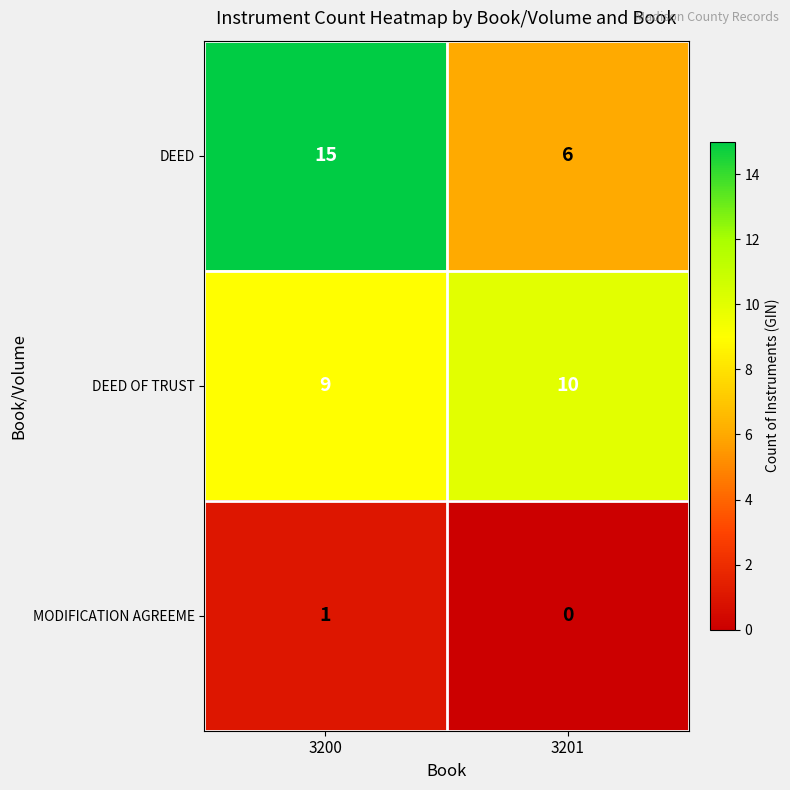

Reading right to left, list all the values displayed in this chart.

DEED: 3201=6	3200=15
DEED OF TRUST: 3201=10	3200=9
MODIFICATION AGREEME: 3201=0	3200=1